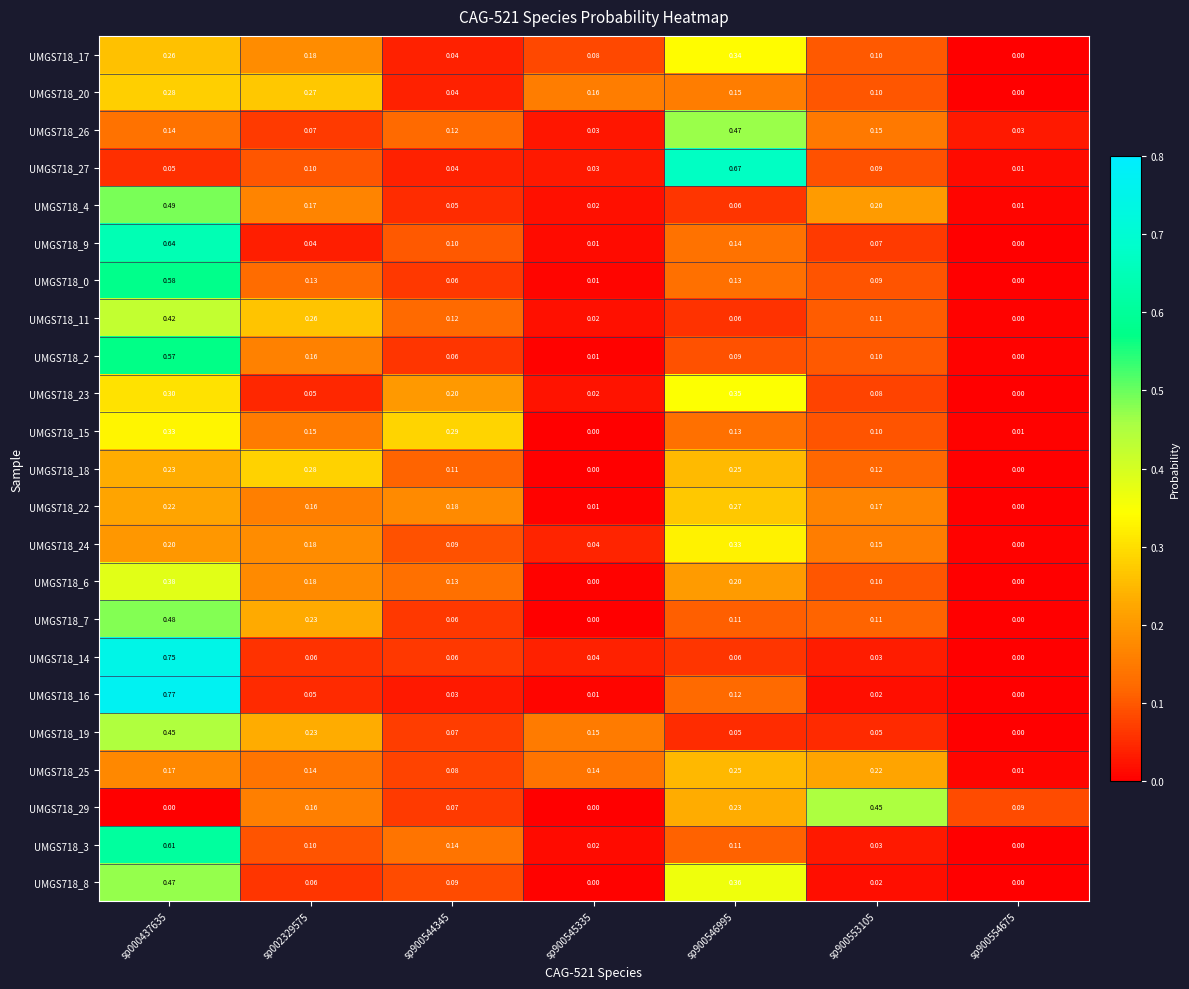

Is the value of UMGS718_15 at sp900553105 greater than the value of UMGS718_14 at sp900544345?

Yes